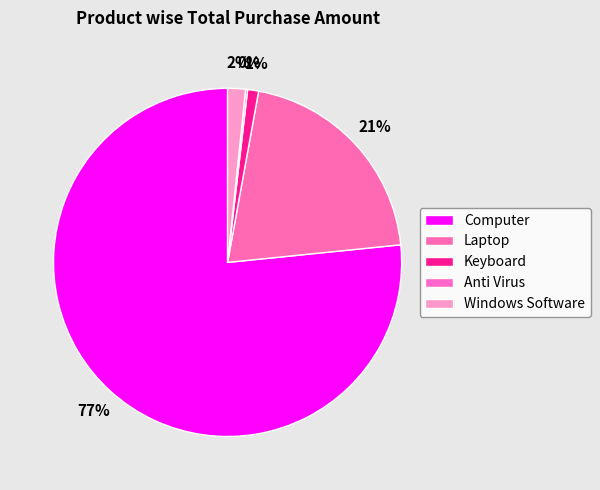

How much of the chart is everything except Windows Software?

98.3%